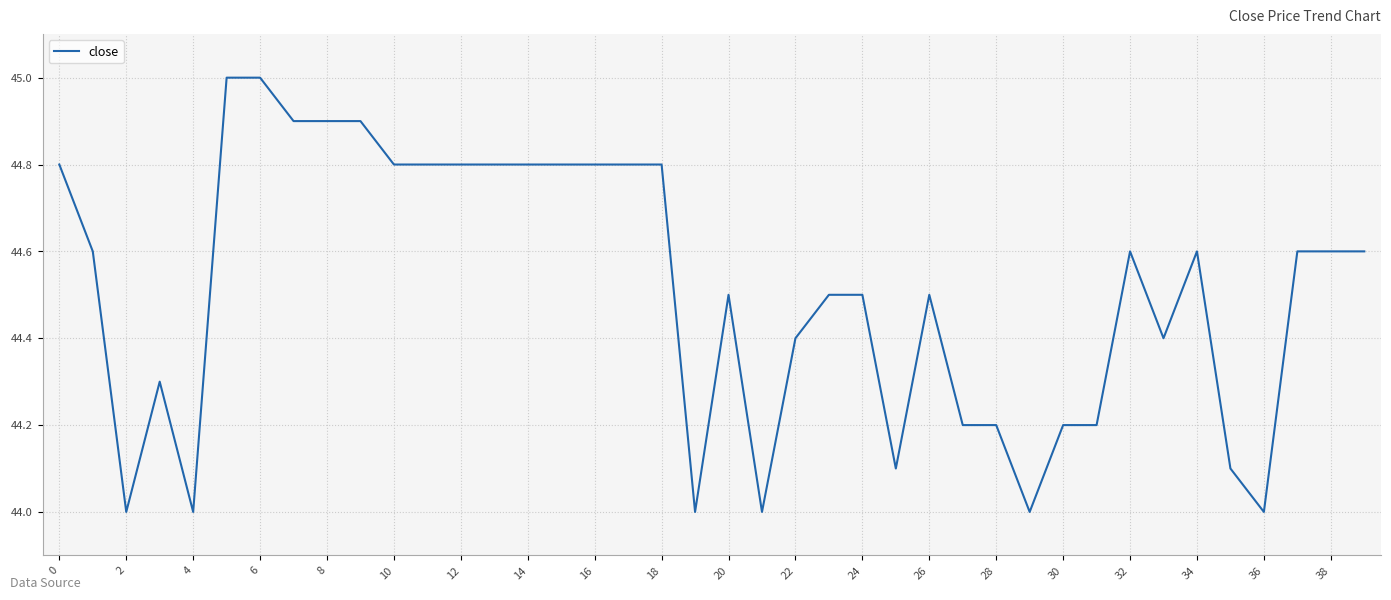

What is the smallest value displayed?

44.0